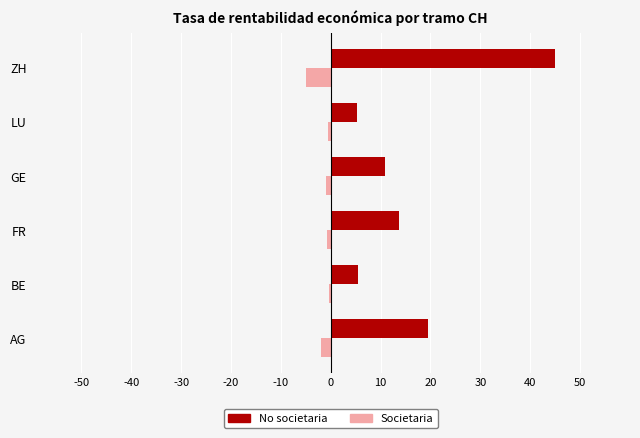

At FR, list the series in order from smallest to largest.

Societaria, No societaria